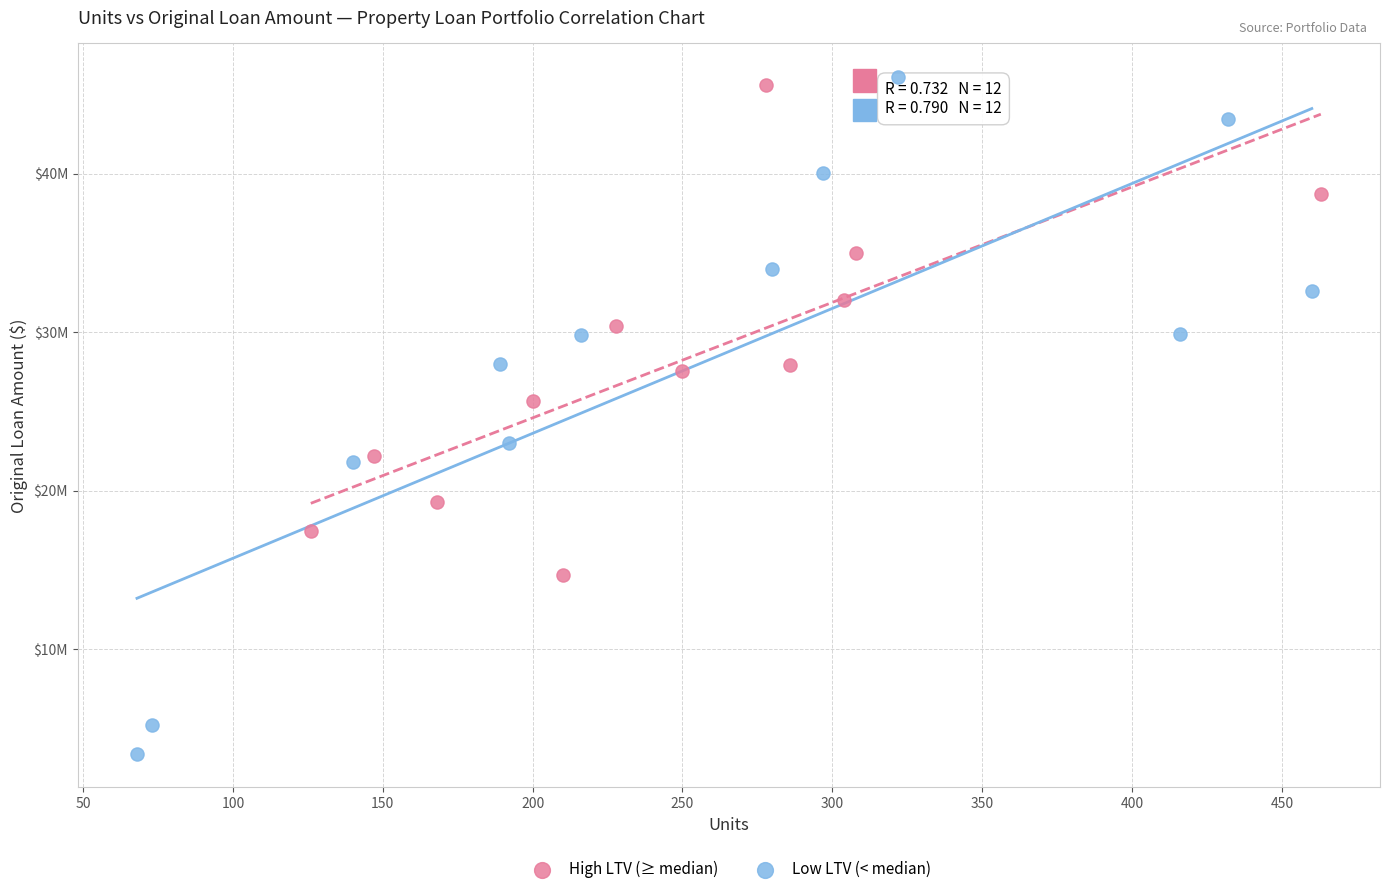

Which series has the largest Y range (max minus min)?

Low LTV (< median)